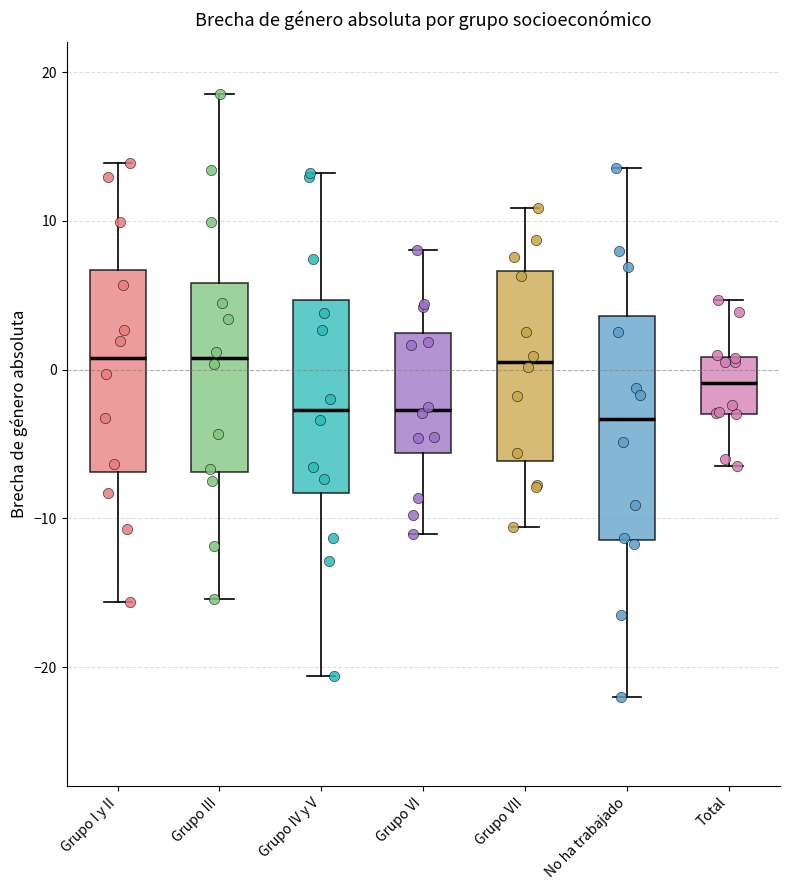

Where does the lower whisker of the box for Total end on the y-axis? The values are not printed on the chart, so give them approximately, as read against the axis.

-6